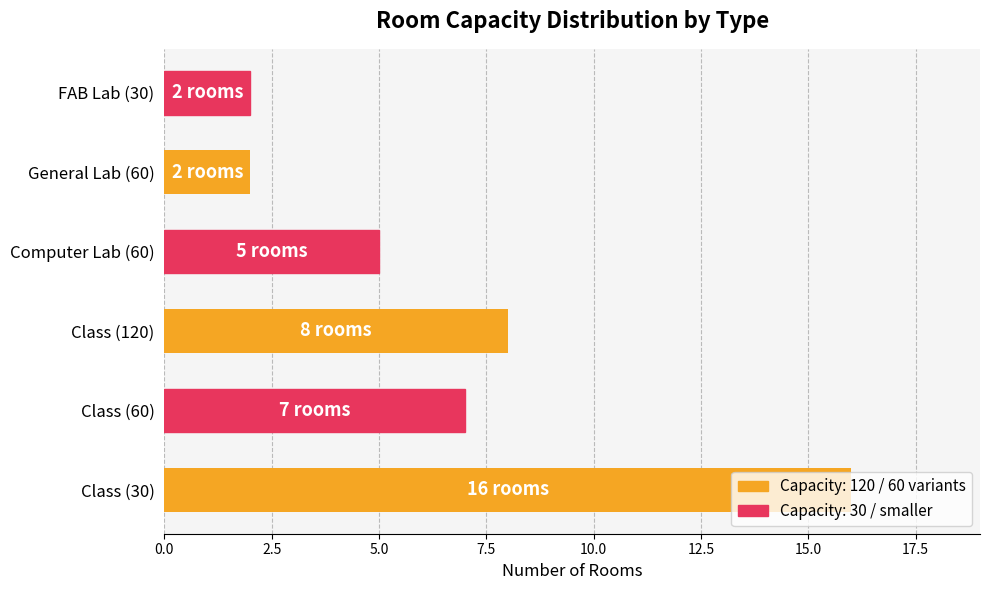

What is the smallest value displayed?

2